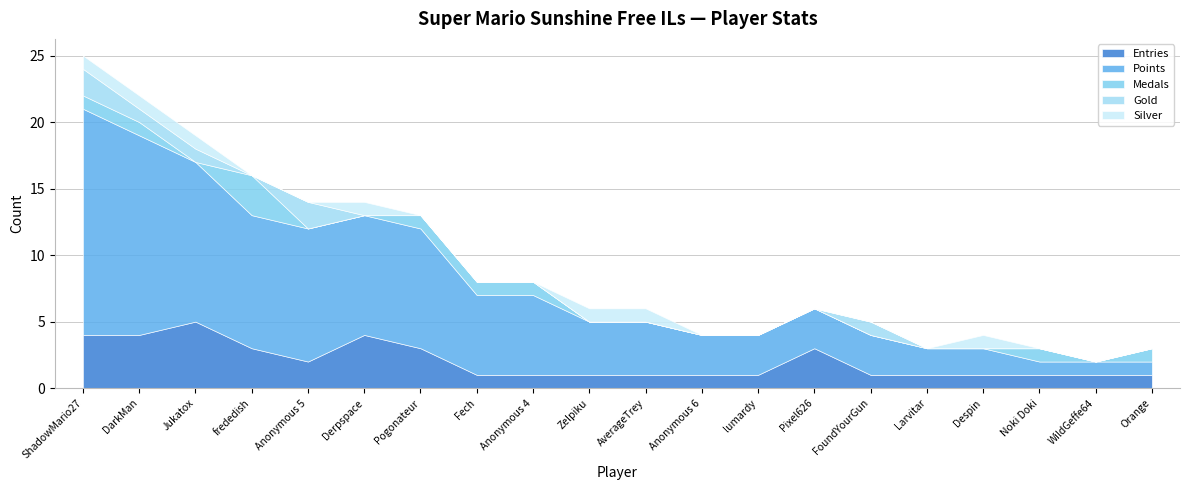

What is the label of the 3rd point from the left?

Jukatox